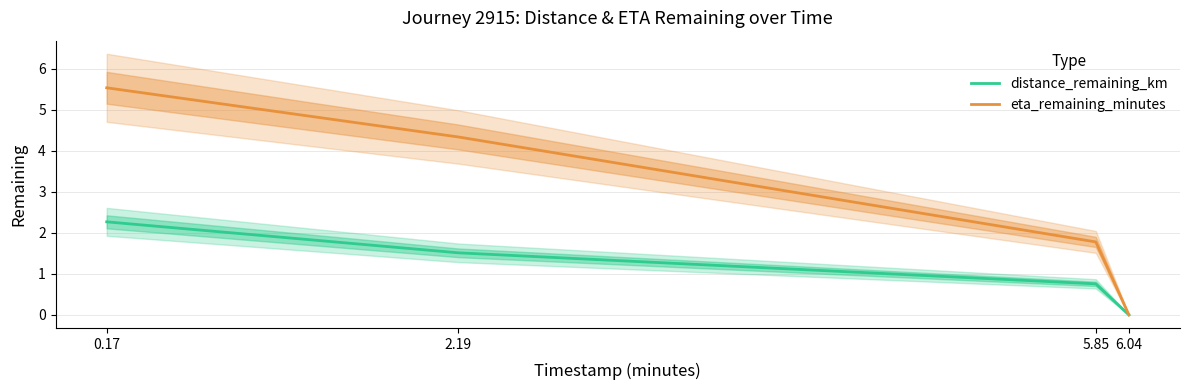

How many values in the eta_remaining_minutes series exceed 4?

2